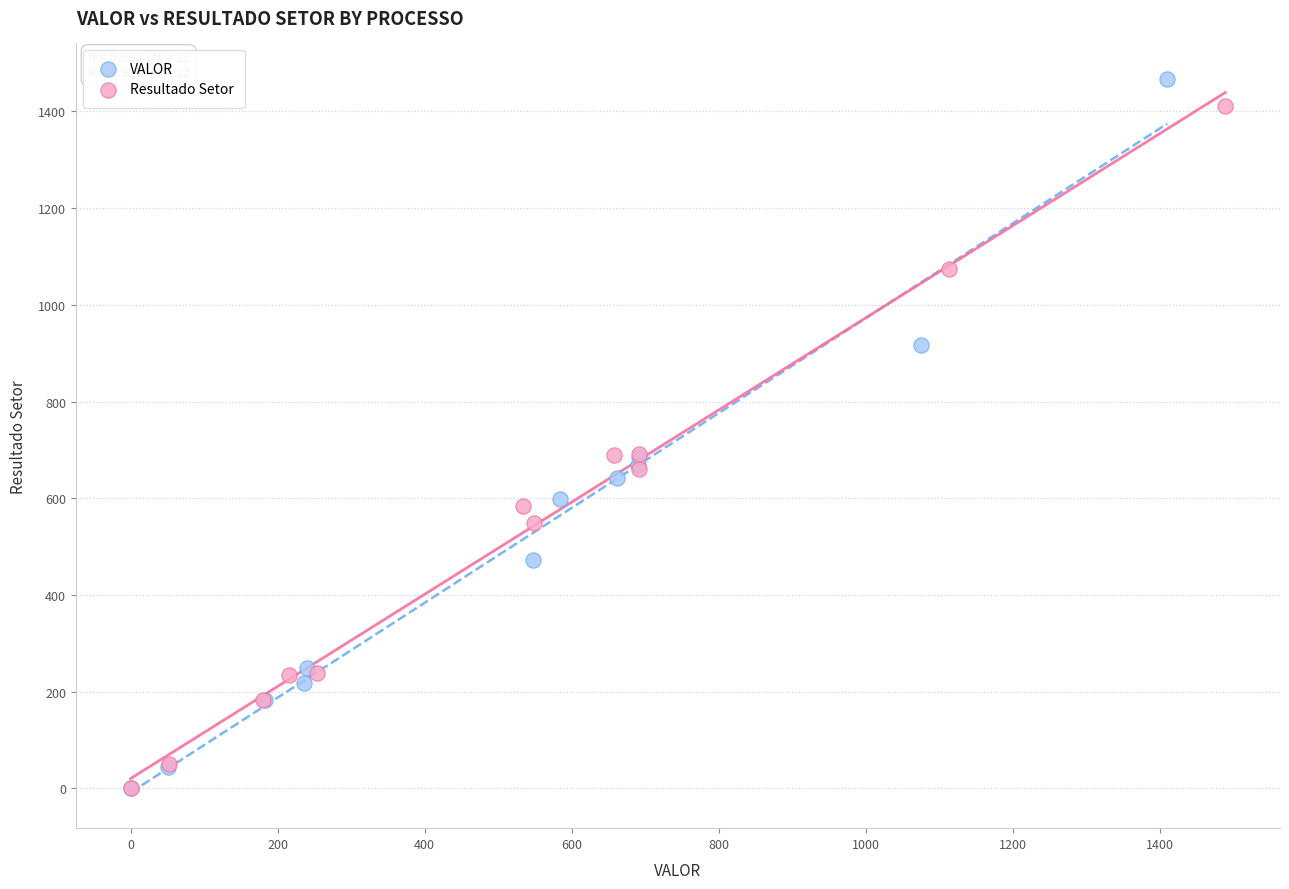

Which series has the largest Y range (max minus min)?

VALOR